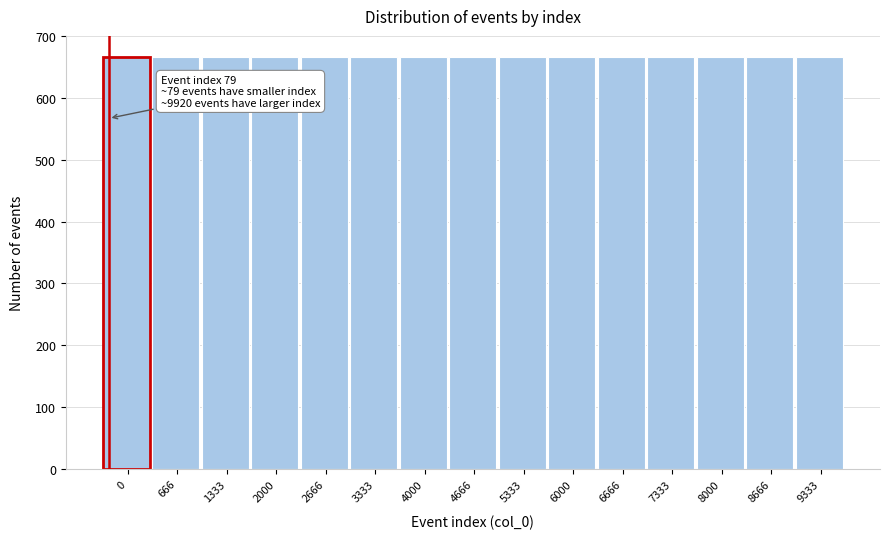

What is the value of the 10th bar from the left?

667